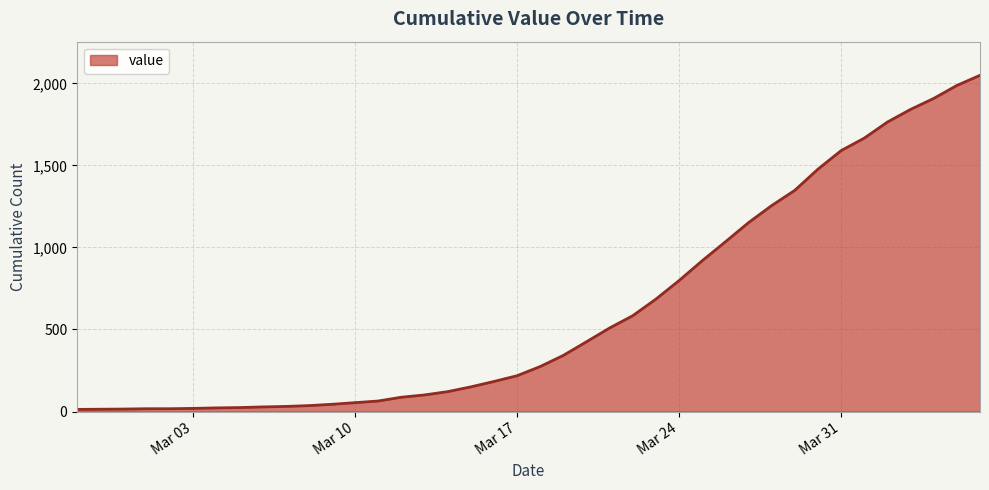

What is the greatest value displayed?

2049